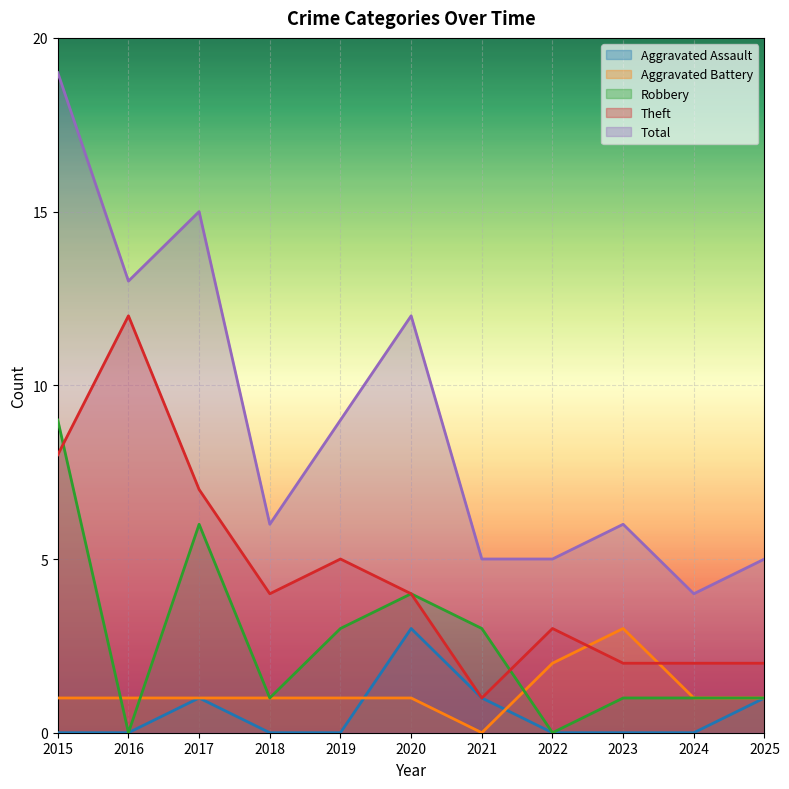

Where is the first local maximum for Theft?

2016